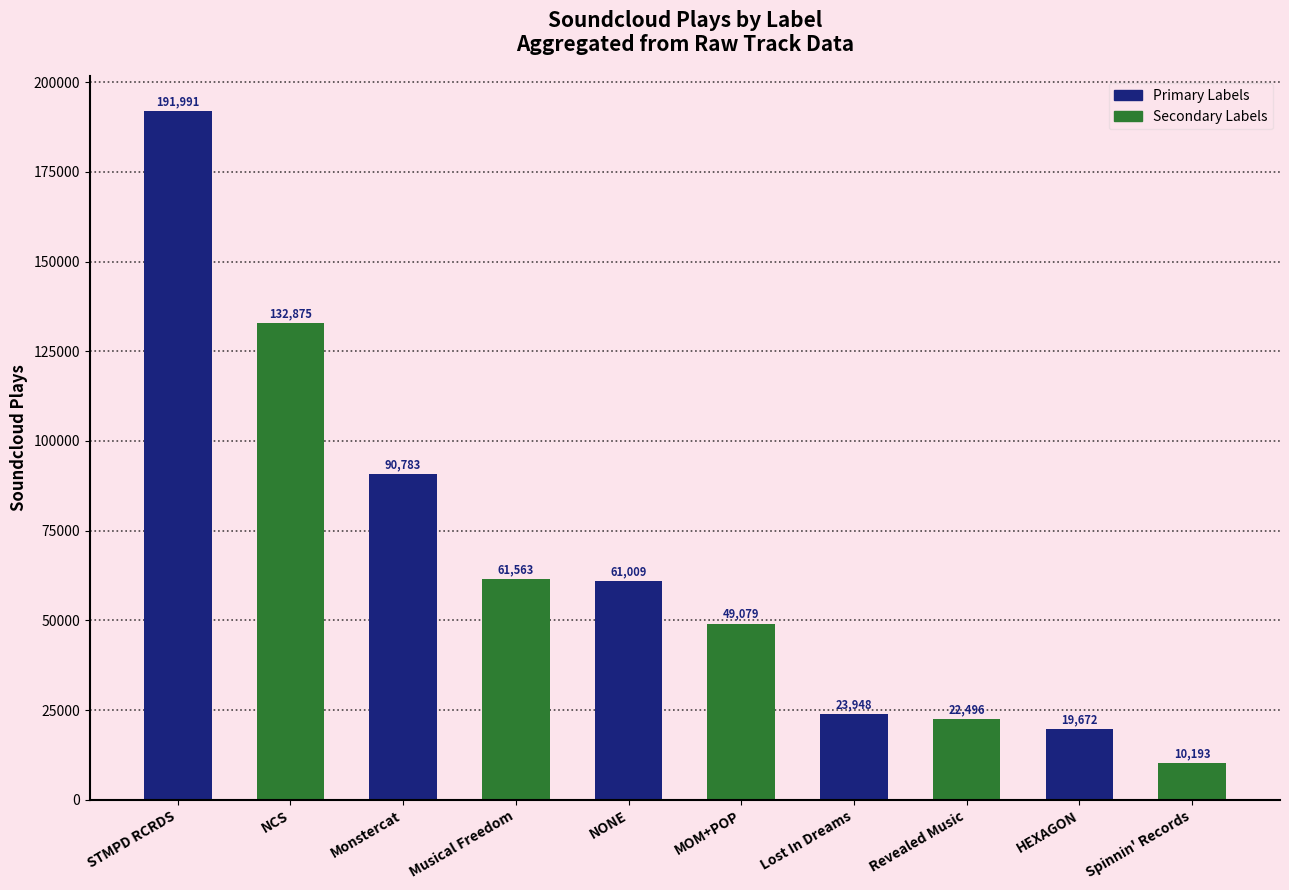

What is the sum of the values at NONE and HEXAGON?

80681